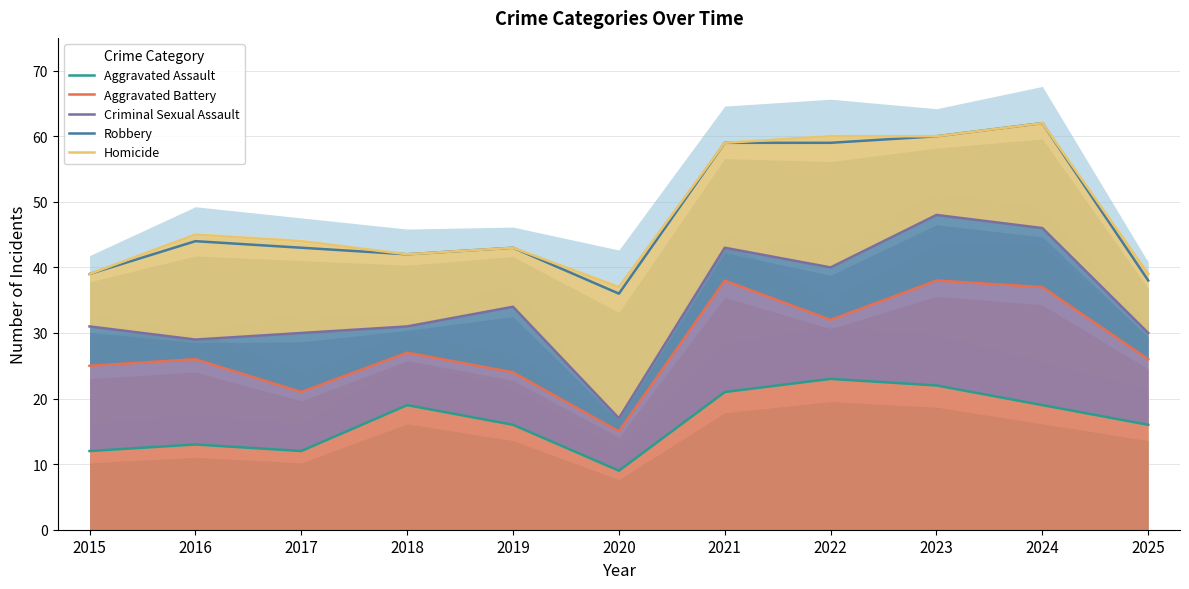

True or false: Aggravated Assault and Aggravated Battery cross at least once.

False